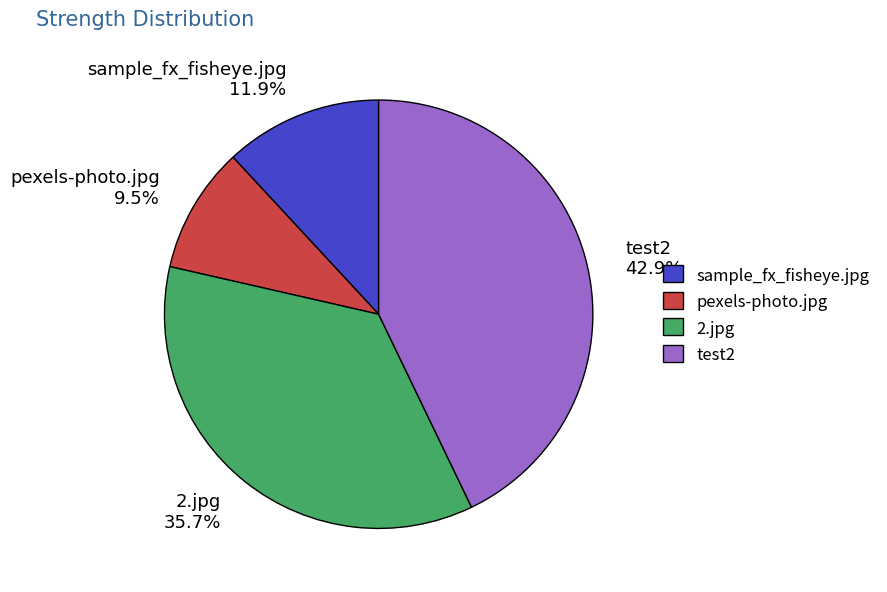

Which category has the biggest portion of the pie?

test2